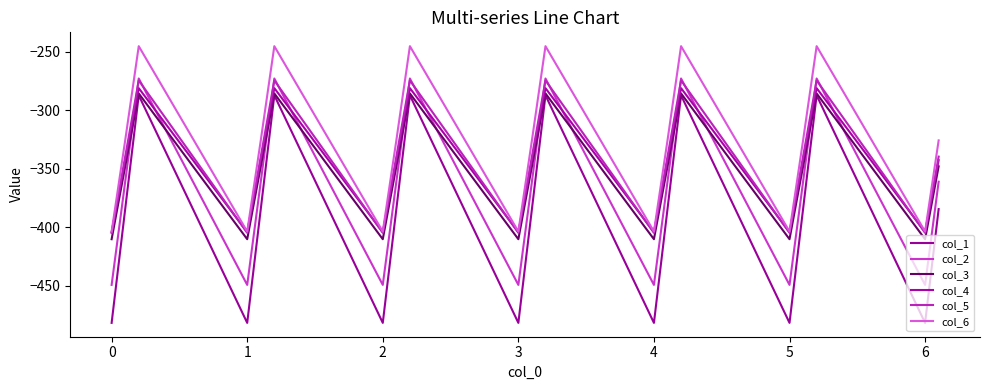

What is the lowest value of the col_4 series?

-404.4